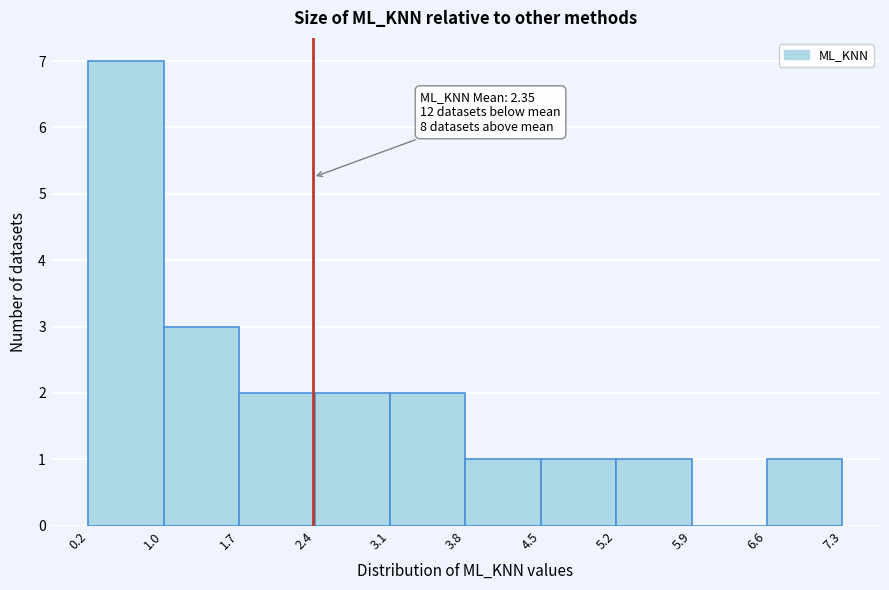

Over which range of the x-axis is the bar tallest?

0.2 to 1.0